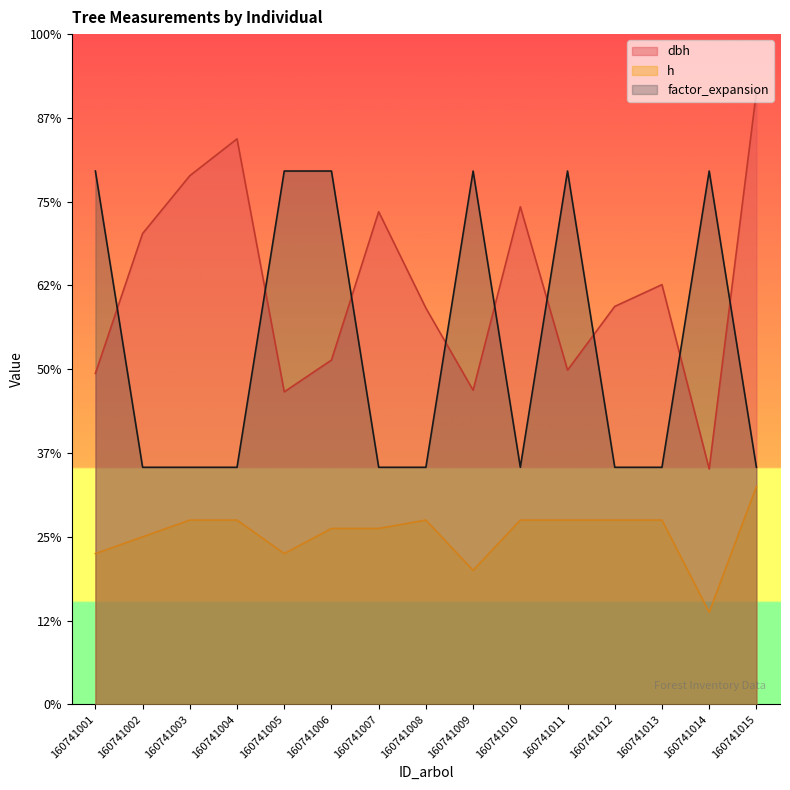

Between 160741004 and 160741013, which series saw the biggest shift?

dbh